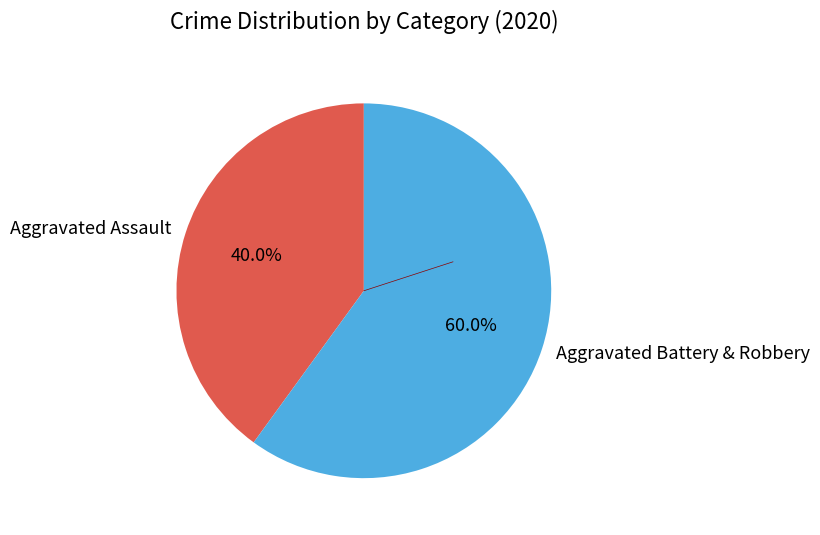

Count the number of slices in the pie.

2